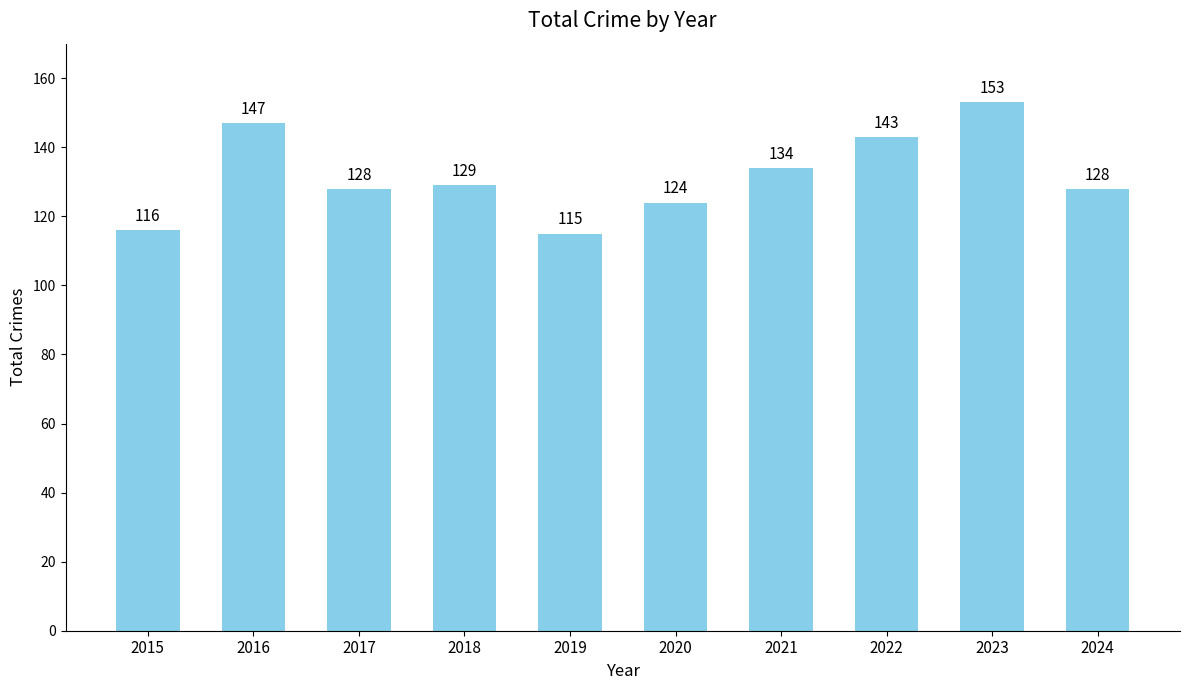

What is the sum of all values?

1317